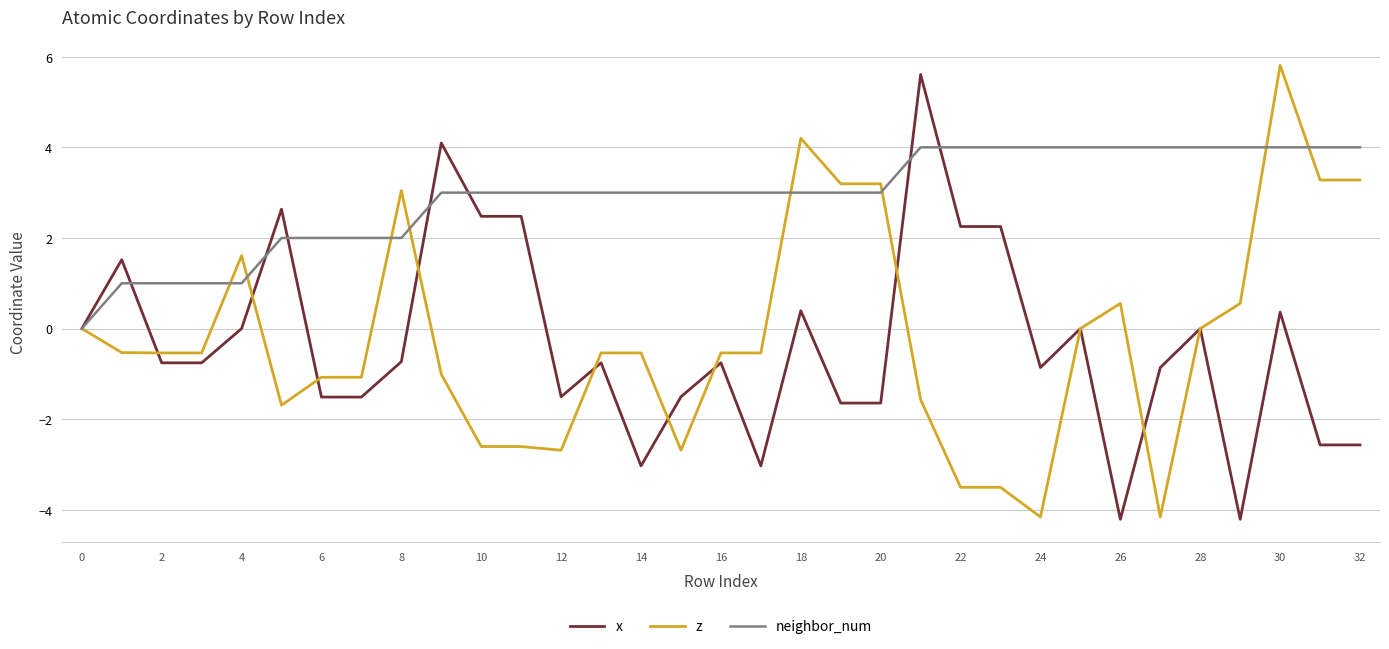

Which series has the largest total across all categories?

neighbor_num